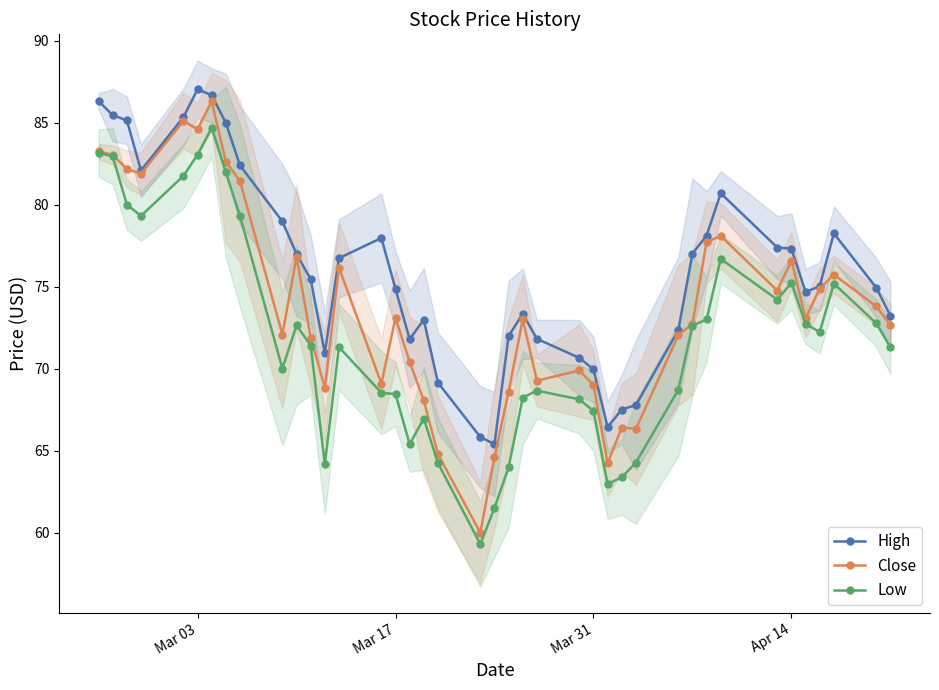

What is the minimum value for High?

65.4